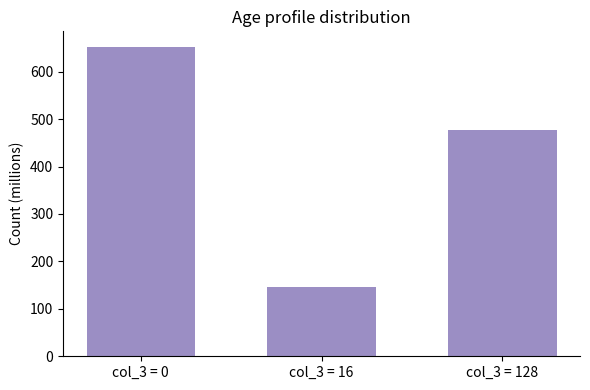

What is the maximum value shown in the chart?

652.4